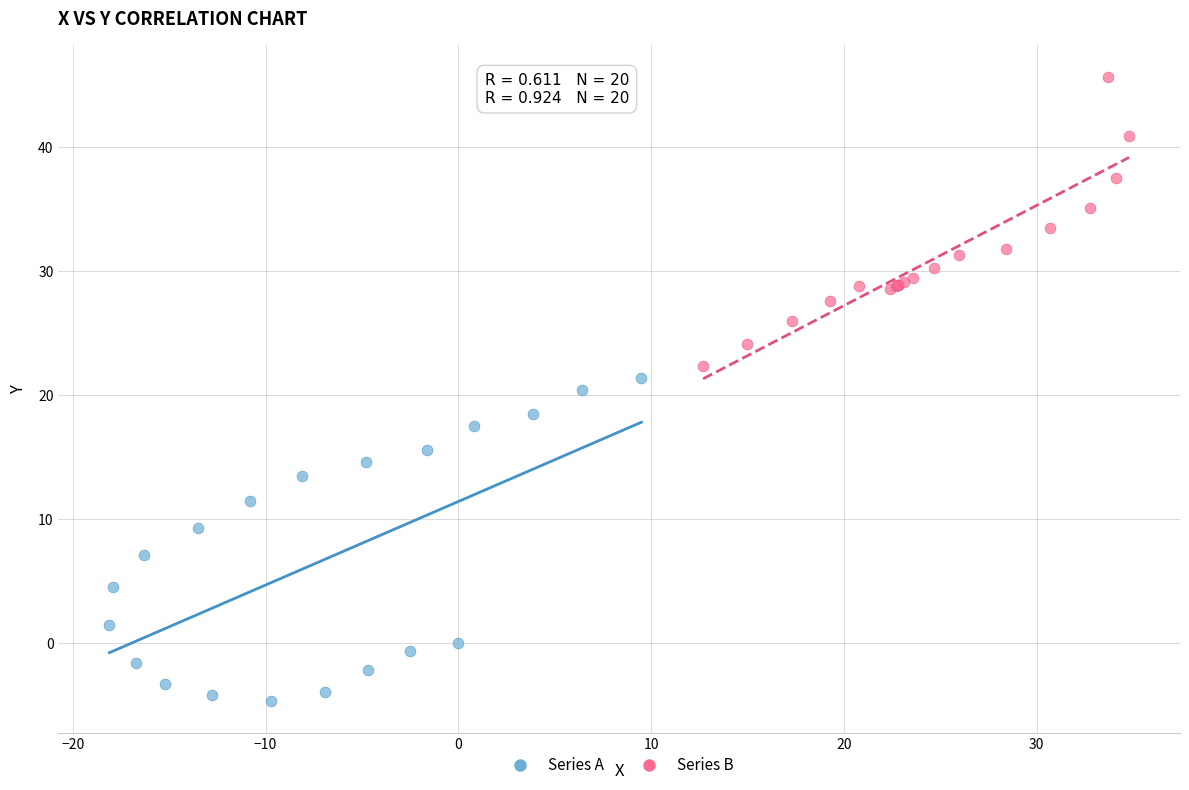

Which series has the widest spread of Y values?

Series A